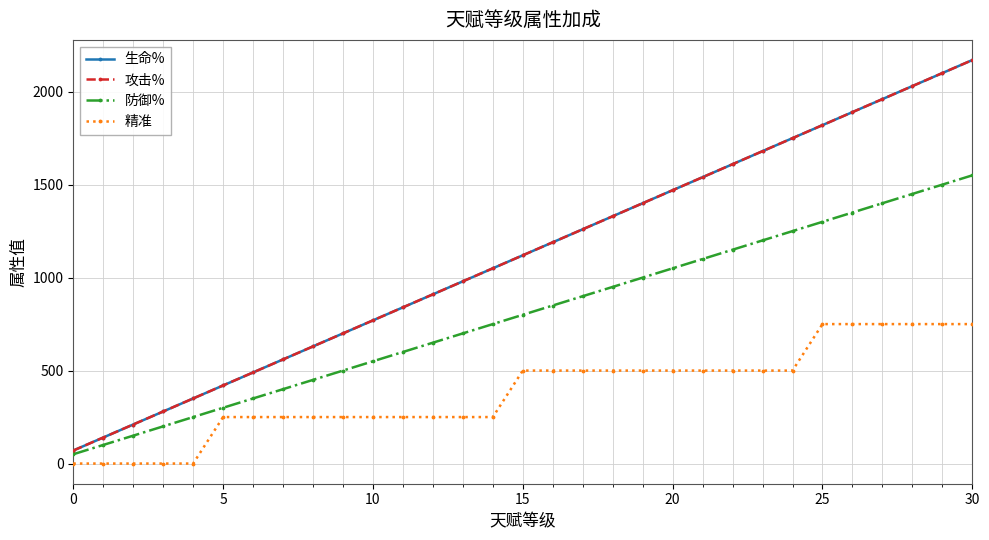

Does the chart have visible grid lines?

Yes